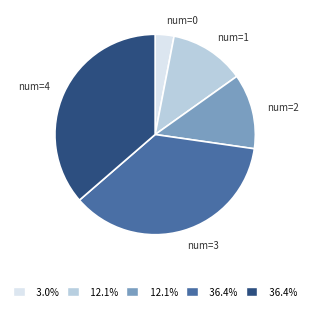

Is there a majority slice in this chart?

No